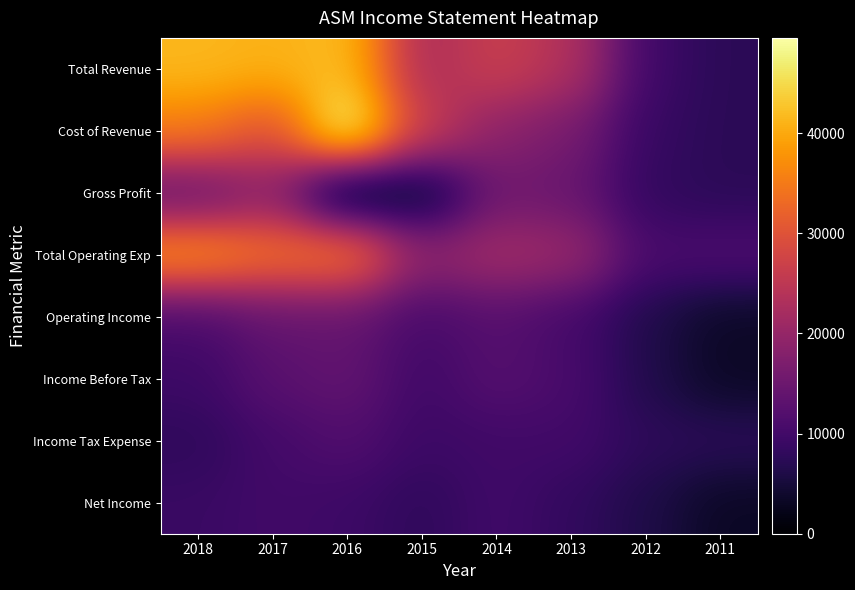

Which series has the largest range (max minus min)?

Cost of Revenue